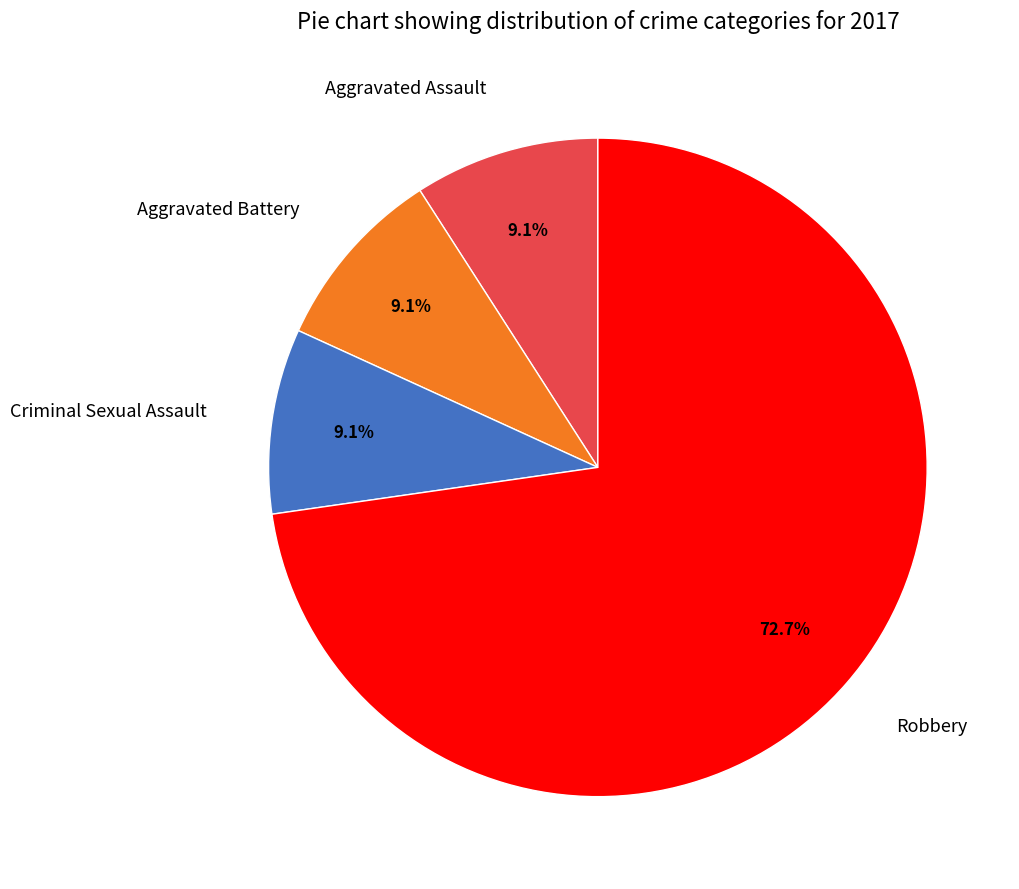

What portion of the pie excludes Criminal Sexual Assault?

90.9%